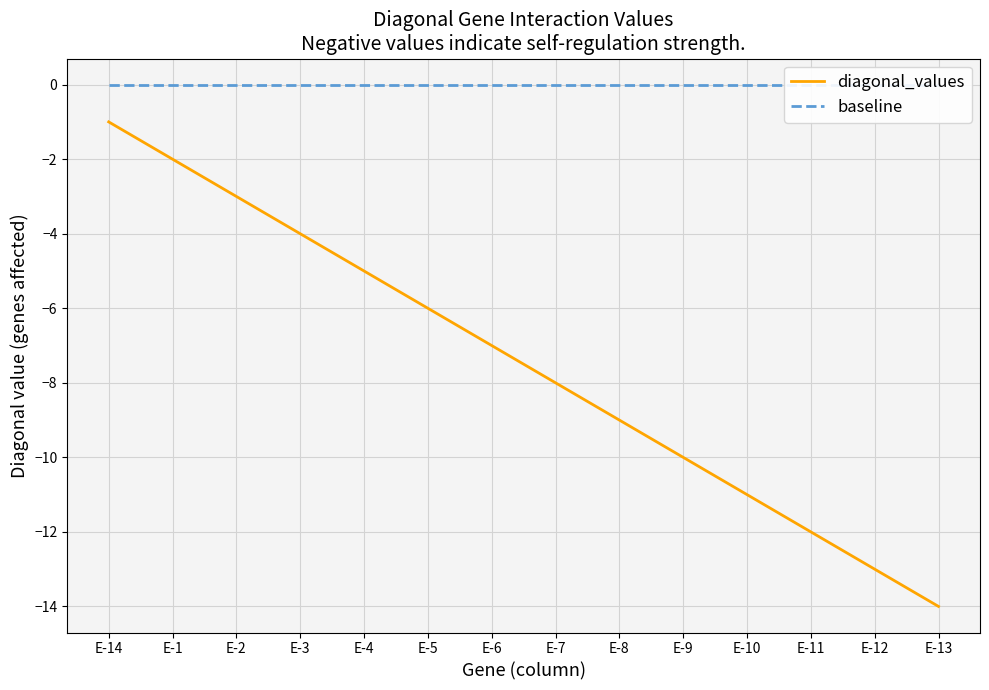

What are all the series names shown in the legend?

diagonal_values, baseline